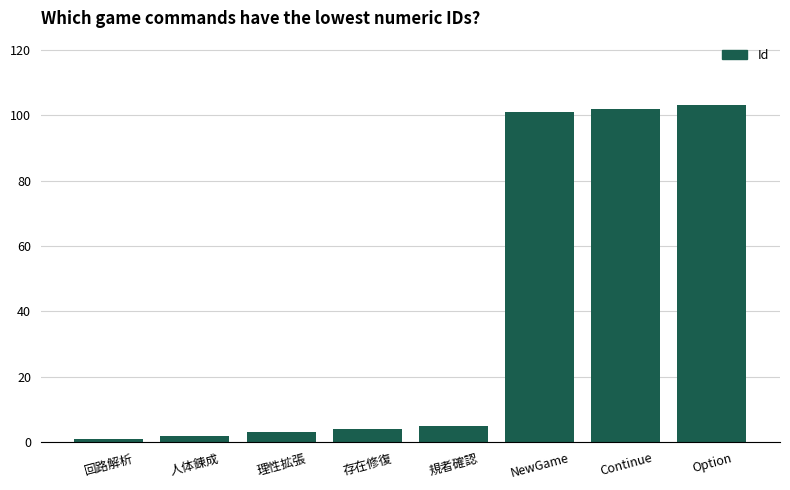

What position from the left is 理性拡張?

3